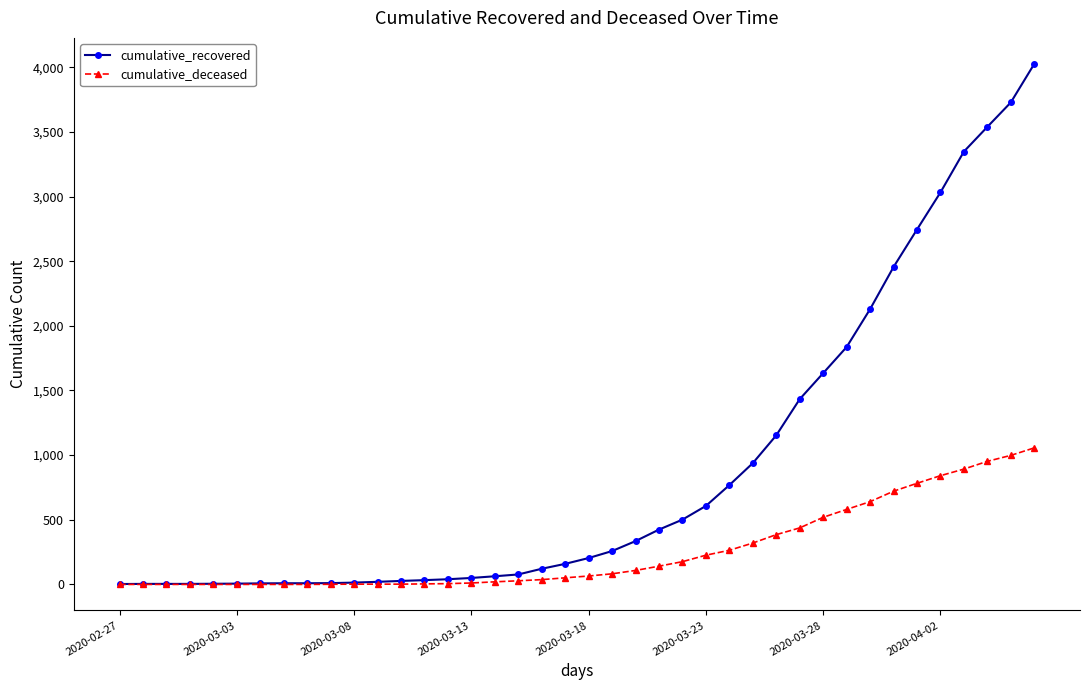

What is the average value of the cumulative_deceased series?

259